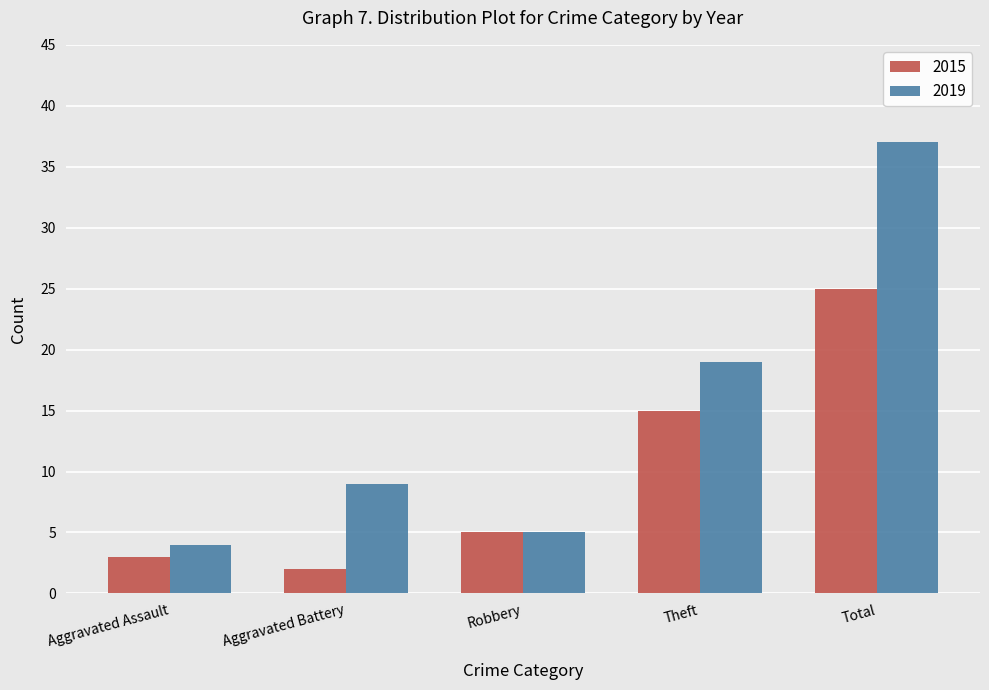

What is the label of the 5th bar from the left?

Total